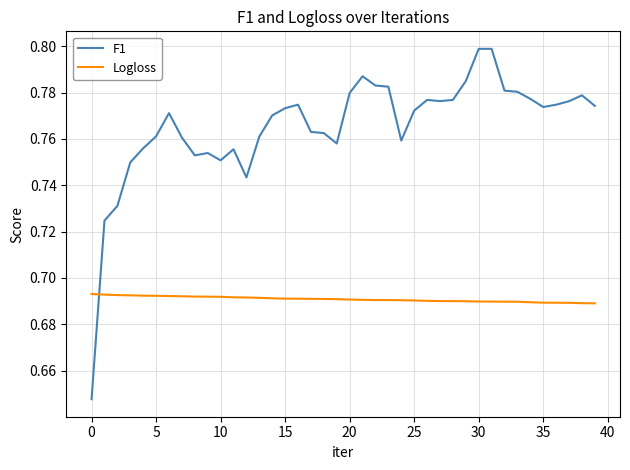

Rank the series by their average value, from highest to lowest.

F1, Logloss